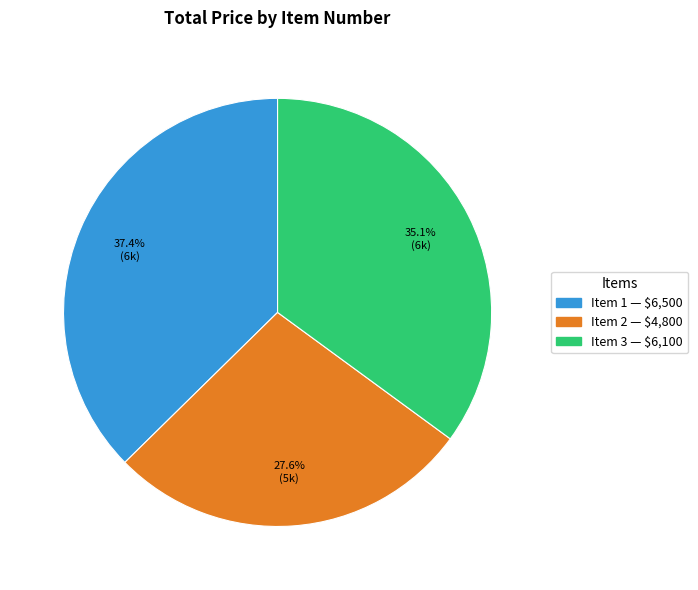

What is the smallest slice in the pie chart?

Item 2